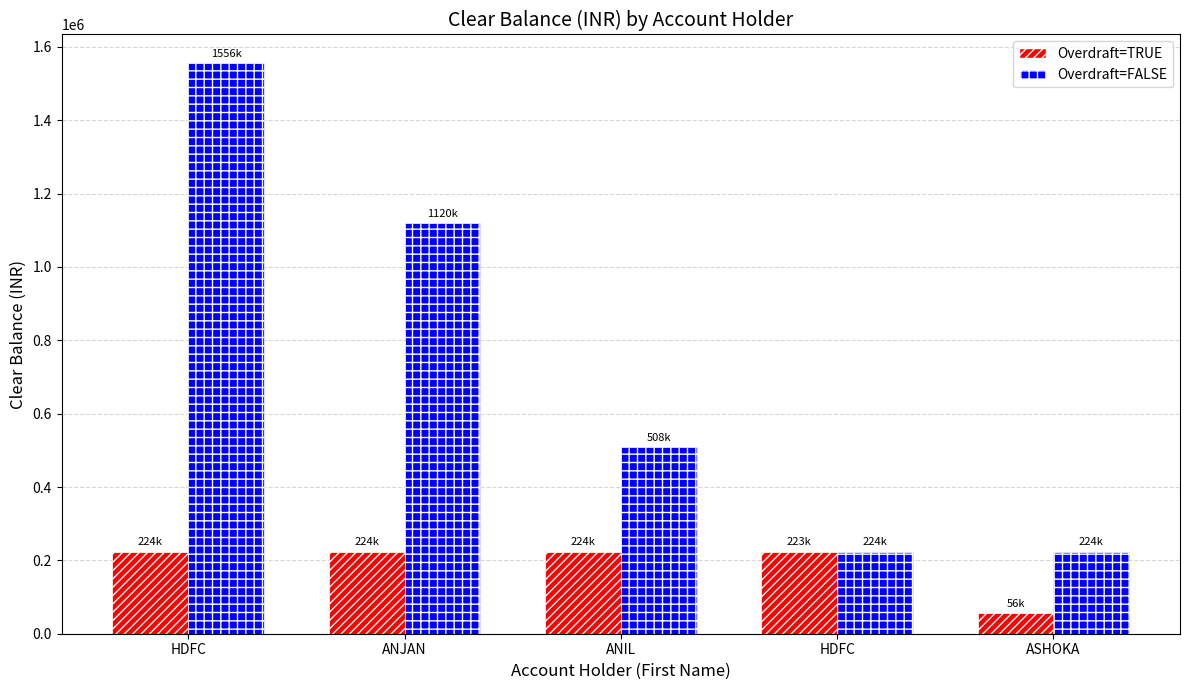

How many distinct data groups are displayed?

2